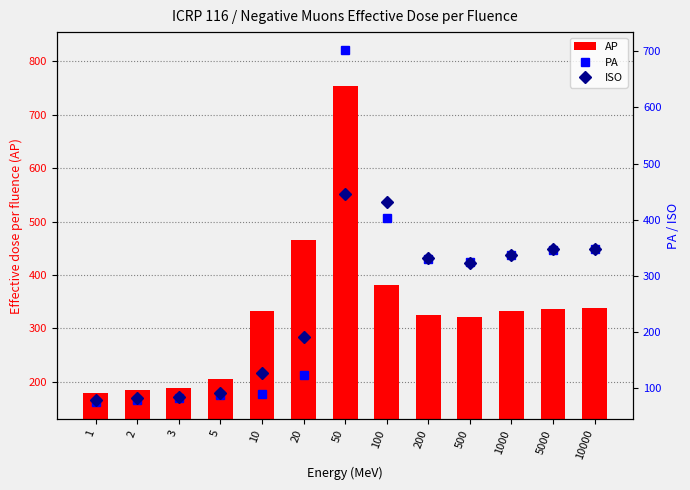

What is the minimum value shown in the chart?

75.2